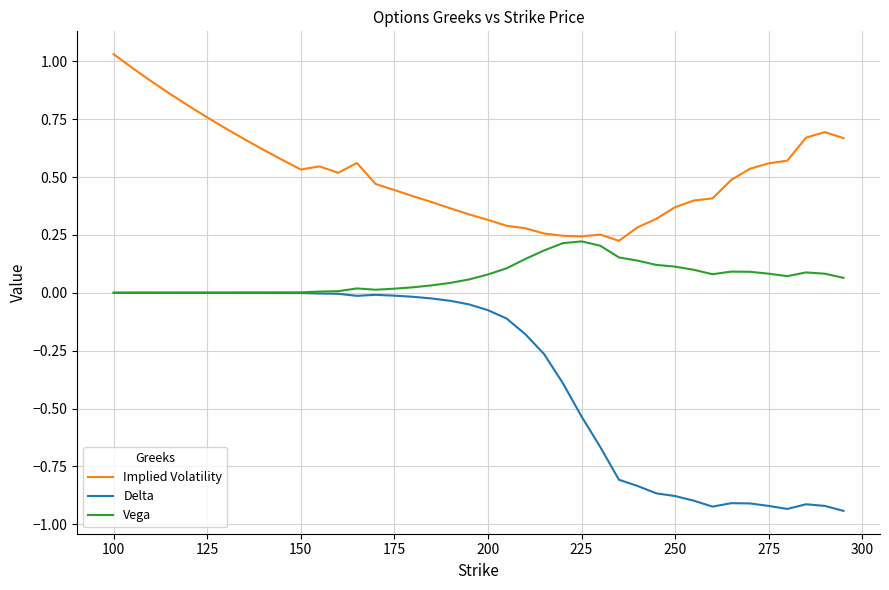

Which series has the largest total across all categories?

Implied Volatility